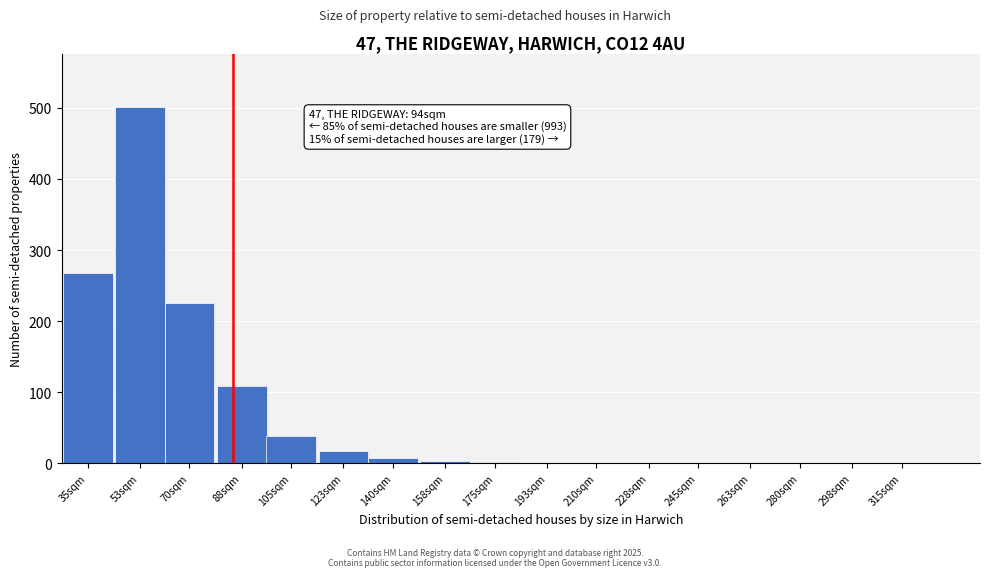

What is the maximum value shown in the chart?

501